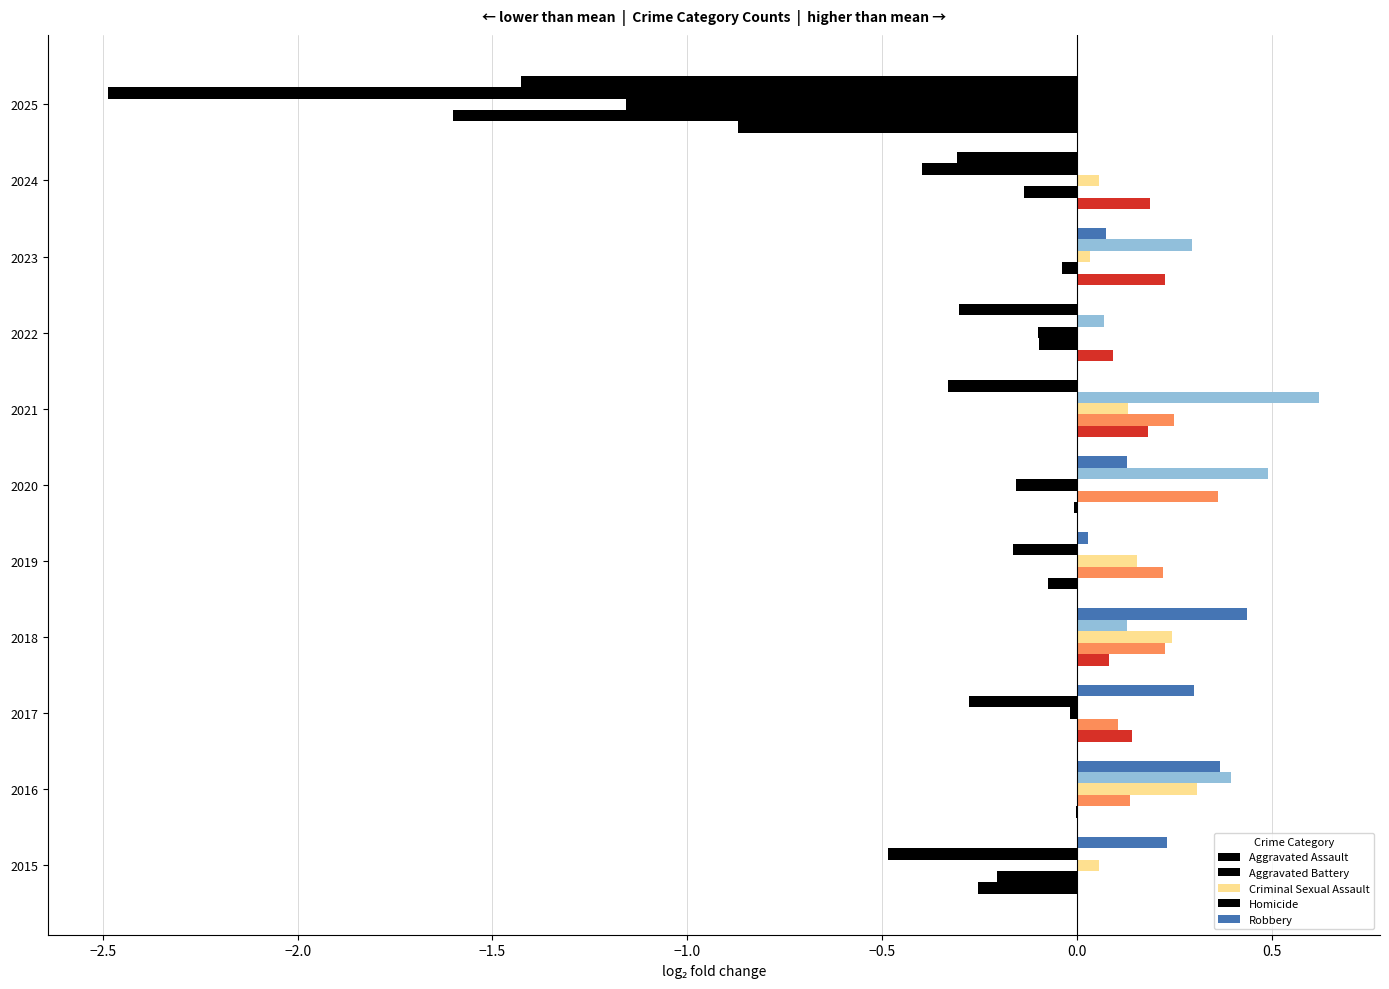

Reading right to left, transcribe all the data shown in this chart.

Aggravated Assault: -0.9	0.2	0.2	0.1	0.2	-0.0	-0.1	0.1	0.1	-0.0	-0.3
Aggravated Battery: -1.6	-0.1	-0.0	-0.1	0.3	0.4	0.2	0.2	0.1	0.1	-0.2
Criminal Sexual Assault: -1.2	0.1	0.0	-0.1	0.1	-0.2	0.2	0.2	-0.0	0.3	0.1
Homicide: -2.5	-0.4	0.3	0.1	0.6	0.5	-0.2	0.1	-0.3	0.4	-0.5
Robbery: -1.4	-0.3	0.1	-0.3	-0.3	0.1	0.0	0.4	0.3	0.4	0.2